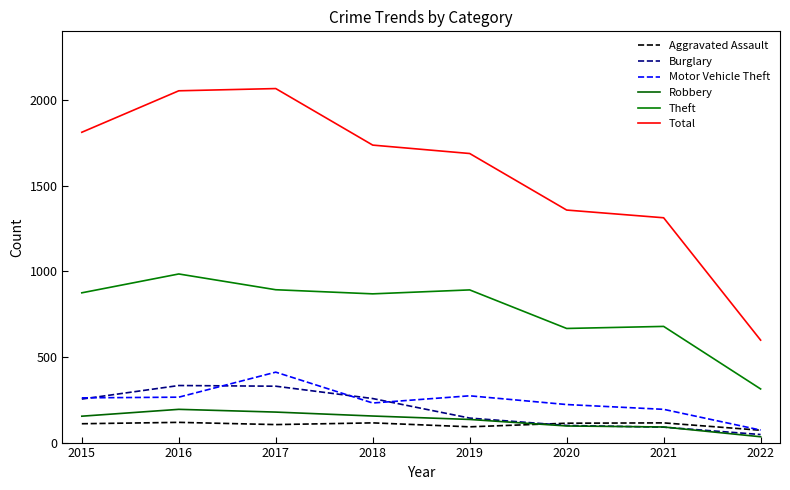

What is the total value across all series at 2017?

3981